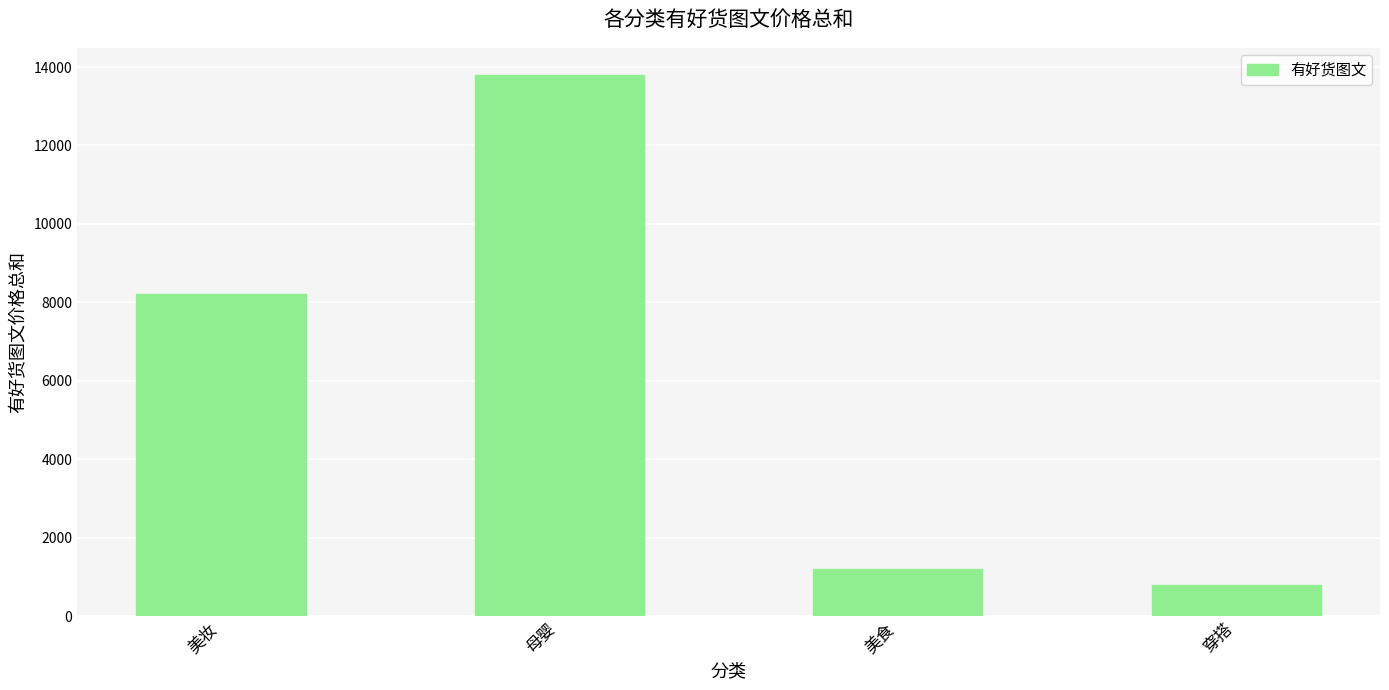

Are the bars horizontal?

No